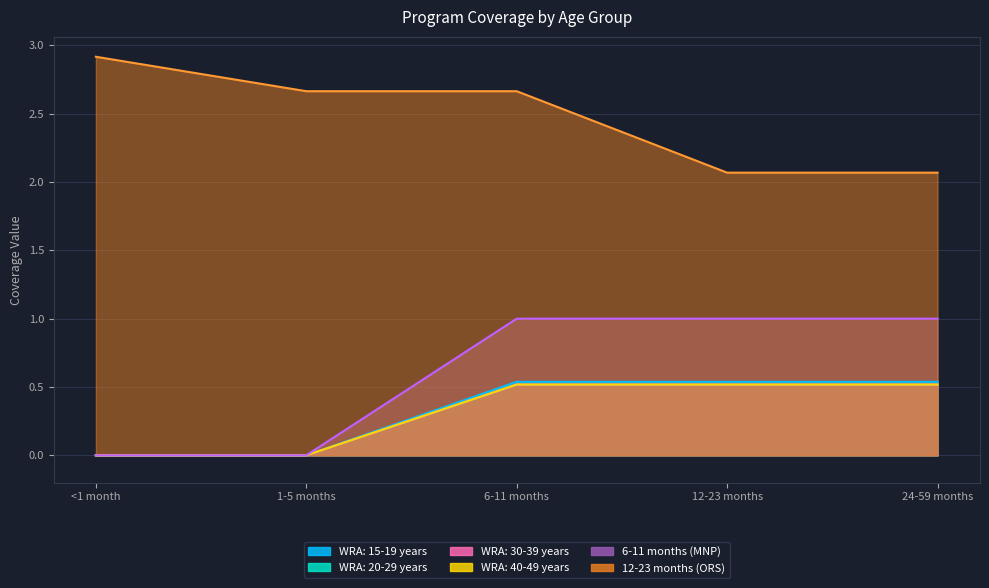

How many 6-11 months (MNP) values are between 0 and 1?

5